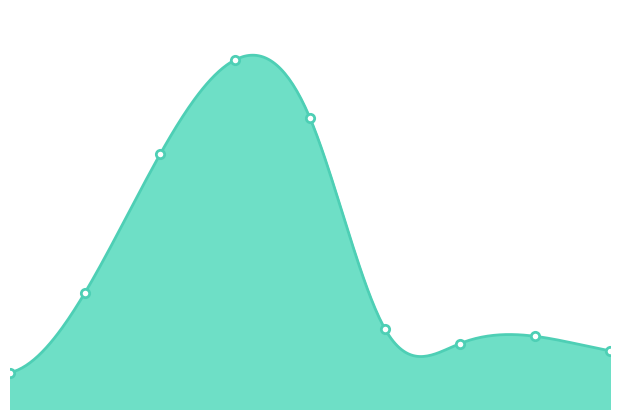

List the labels in order of value, smallest first.

0, 8, 6, 7, 5, 1, 2, 4, 3